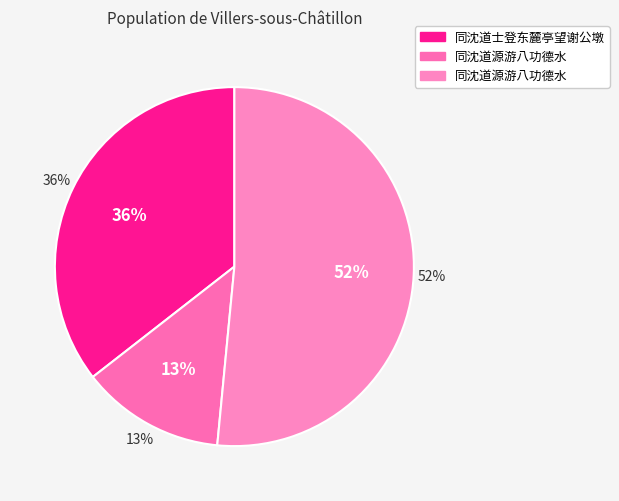

Which category has the smallest portion of the pie?

同沈道源游八功德水